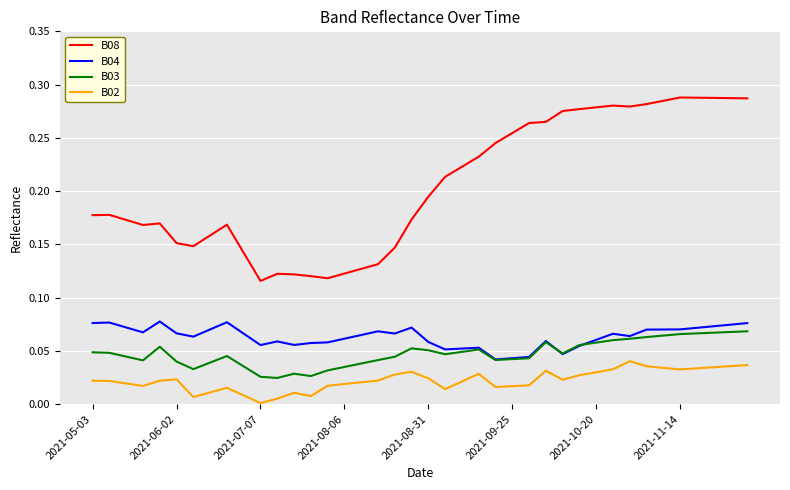

Which series has the widest spread of values?

B08